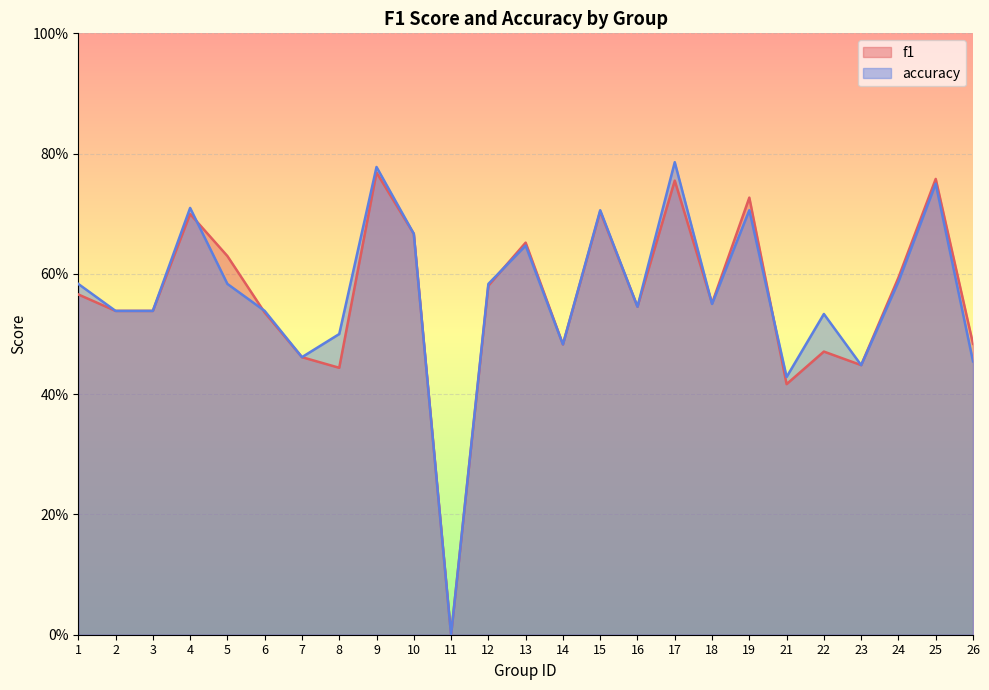

How many categories are shown in the chart?

25